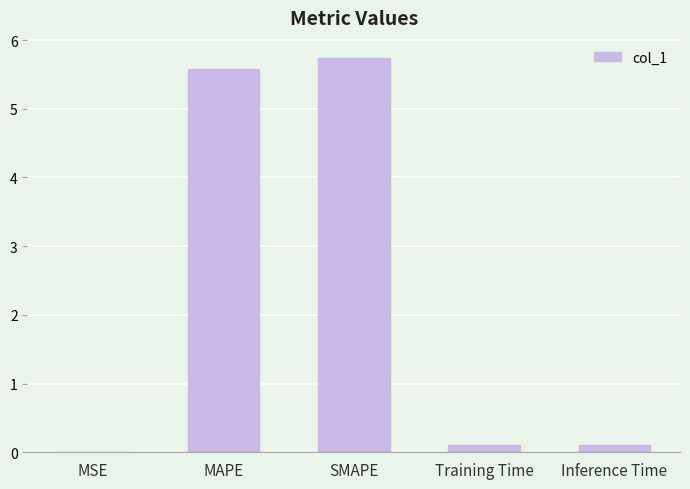

What is the sum of all values?

11.5